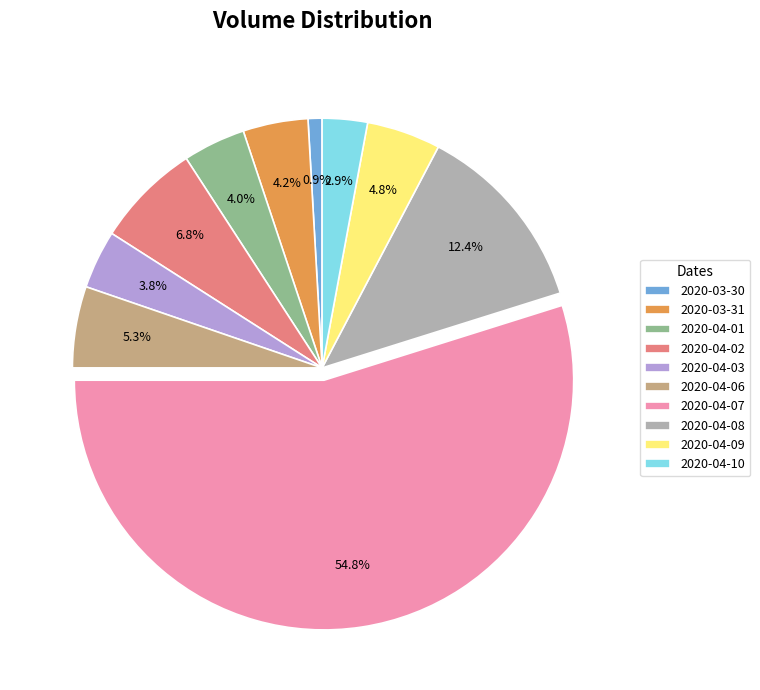

What is the smallest slice in the pie chart?

2020-03-30